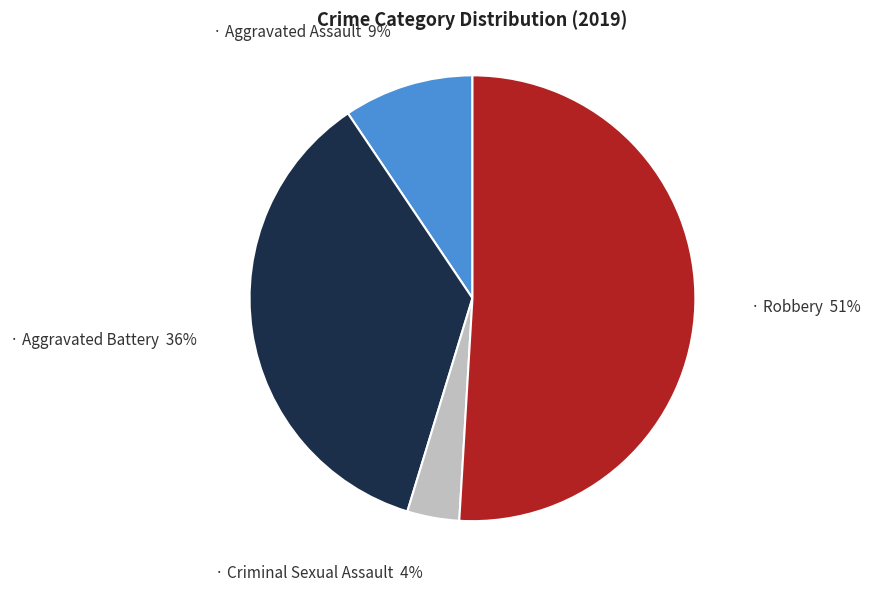

To the nearest percent, what is the difference between the largest and smallest slice percentages?

47%